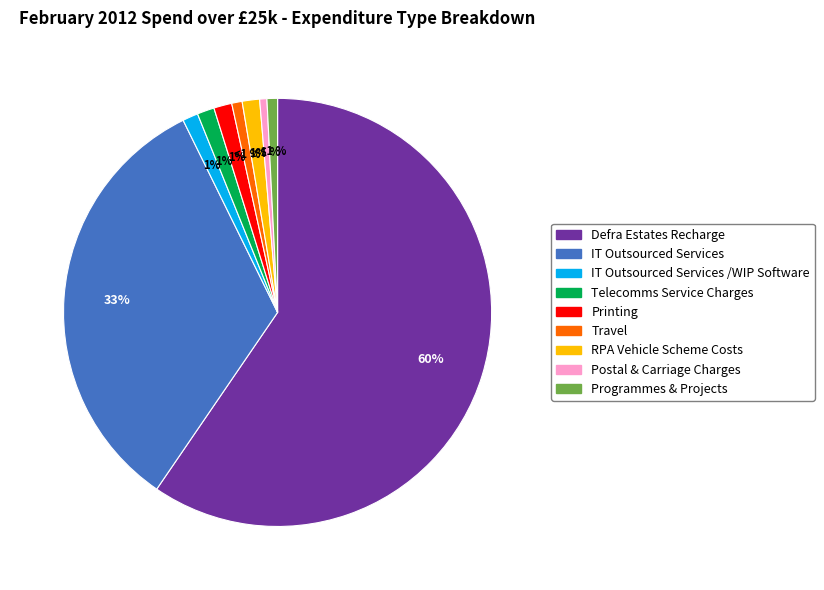

Which category has the biggest portion of the pie?

Defra Estates Recharge